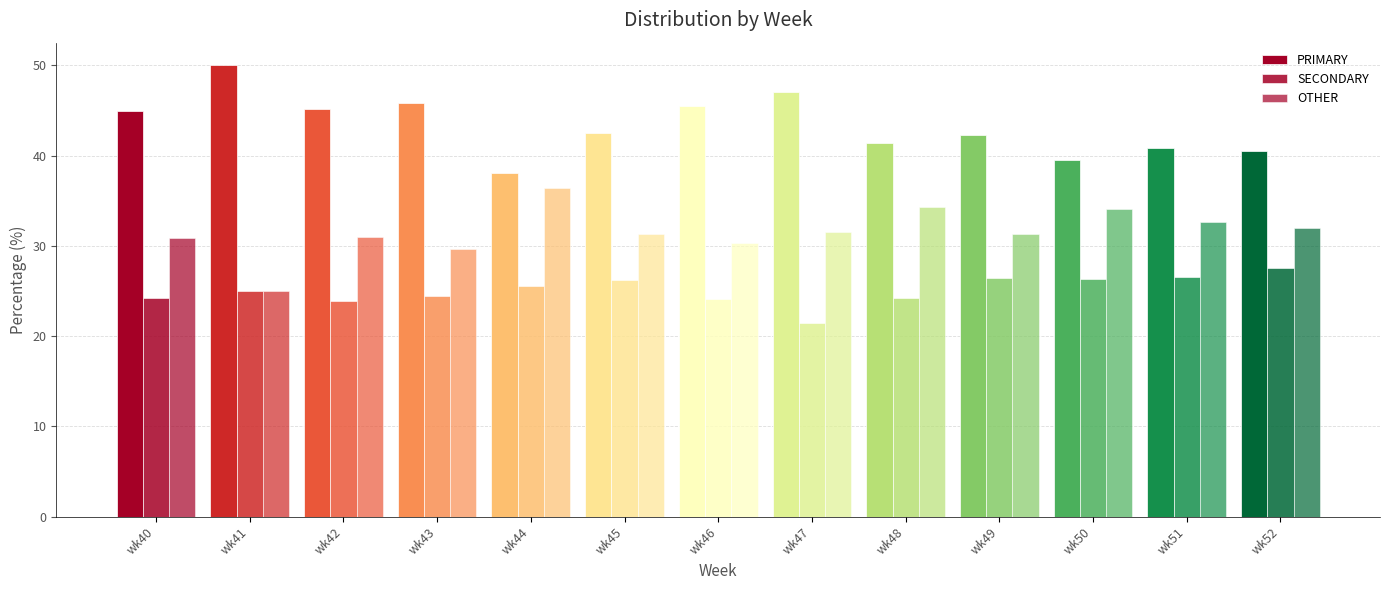

How many series are shown in this chart?

3